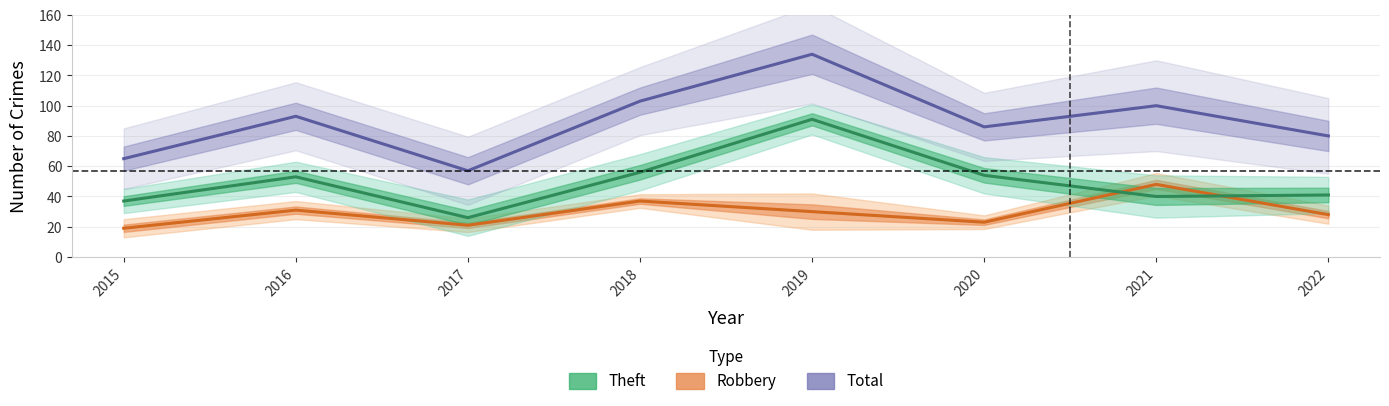

Is this an area chart (filled region under the line)?

No